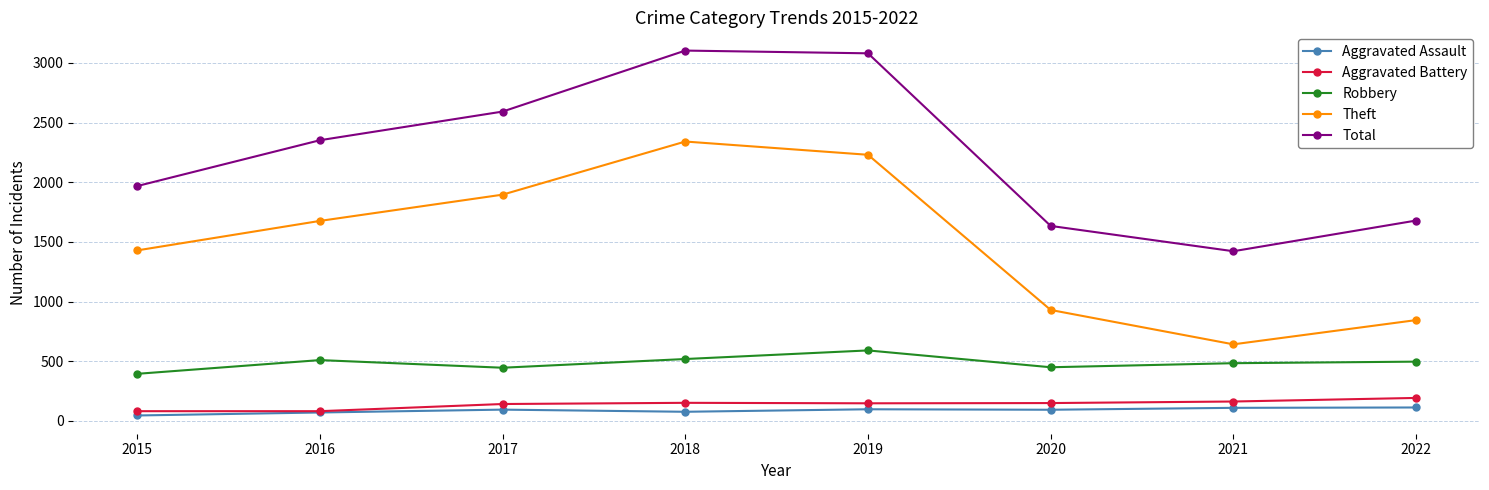

What is the average value of the Aggravated Battery series?

139